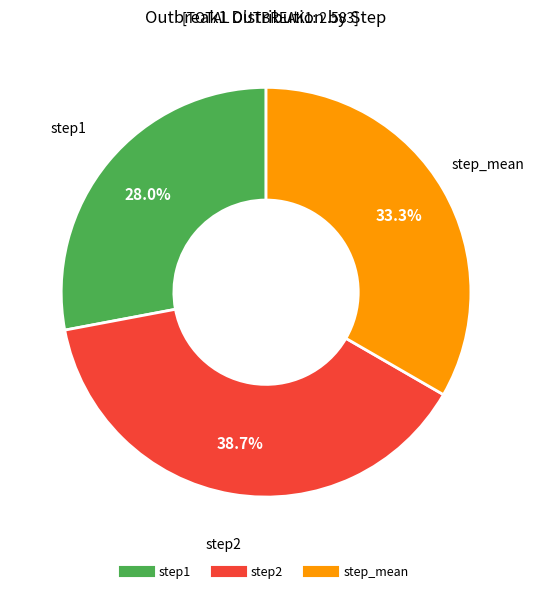

Count the number of slices in the pie.

3